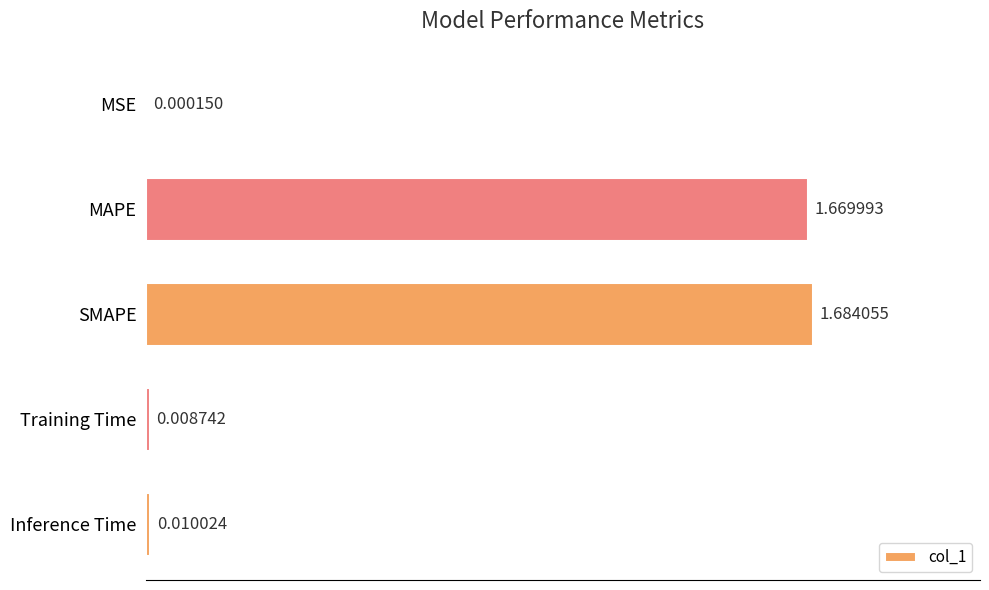

Between SMAPE and Inference Time, which is larger?

SMAPE